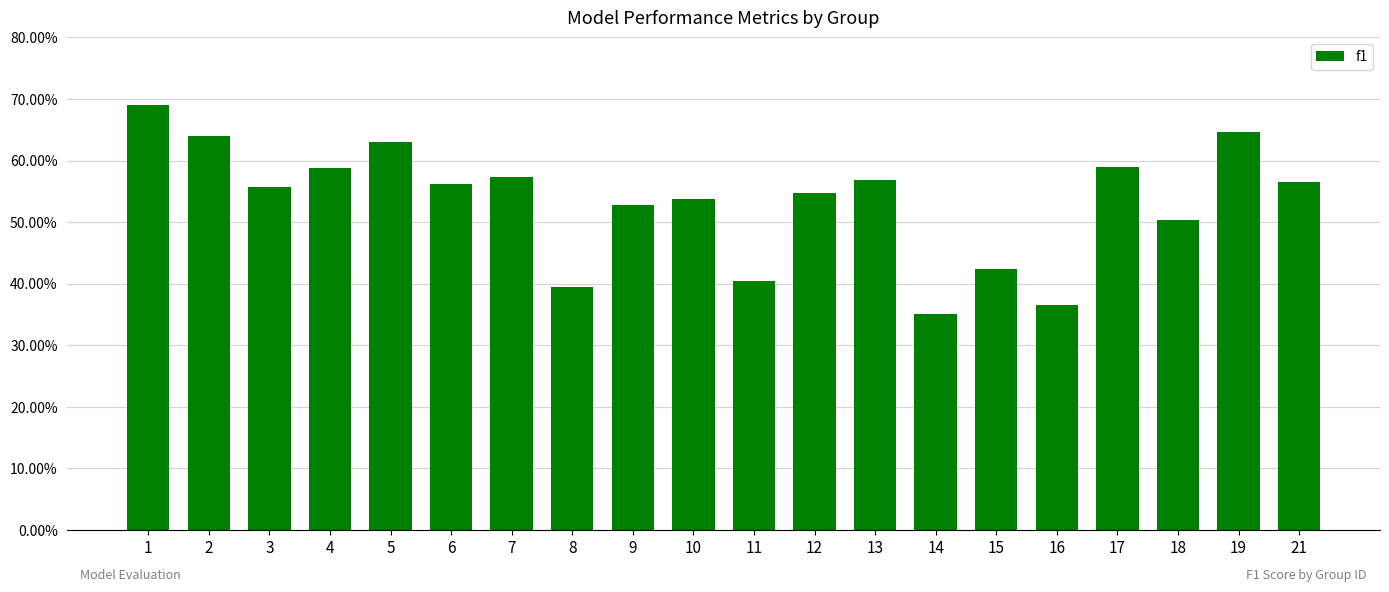

Are the bars horizontal?

No